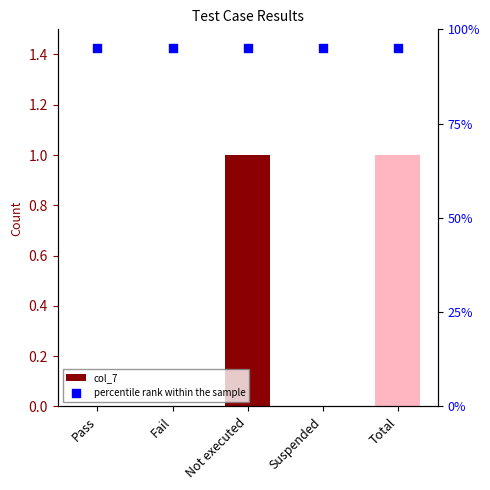

At which category is the sum across all series the highest?

Not executed